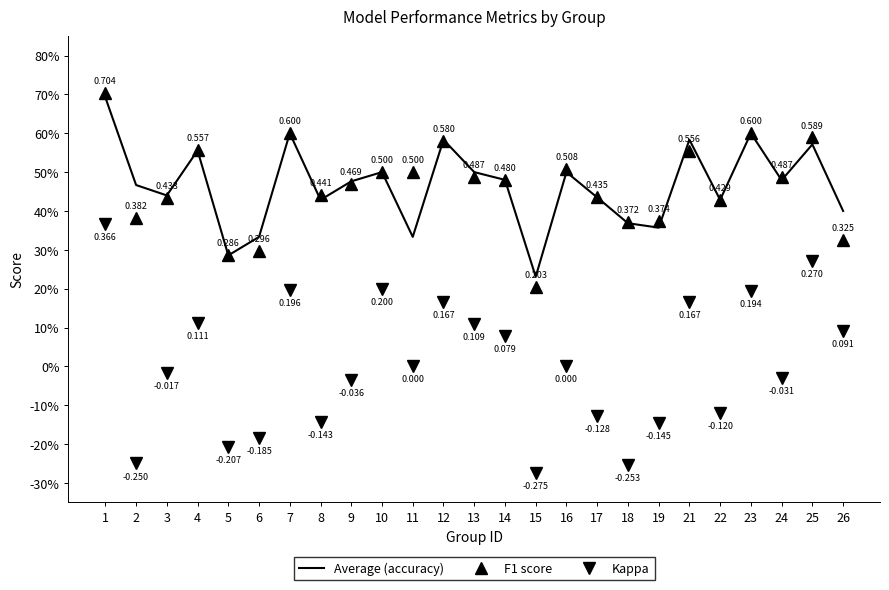

Reading left to right, what are all the values shown in this chart?

accuracy: 0.7	0.5	0.4	0.6	0.3	0.3	0.6	0.4	0.5	0.5	0.3	0.6	0.5	0.5	0.2	0.5	0.4	0.4	0.4	0.6	0.4	0.6	0.5	0.6	0.4
f1: 0.7	0.4	0.4	0.6	0.3	0.3	0.6	0.4	0.5	0.5	0.5	0.6	0.5	0.5	0.2	0.5	0.4	0.4	0.4	0.6	0.4	0.6	0.5	0.6	0.3
kappa: 0.4	-0.2	-0.0	0.1	-0.2	-0.2	0.2	-0.1	-0.0	0.2	0.0	0.2	0.1	0.1	-0.3	0.0	-0.1	-0.3	-0.1	0.2	-0.1	0.2	-0.0	0.3	0.1